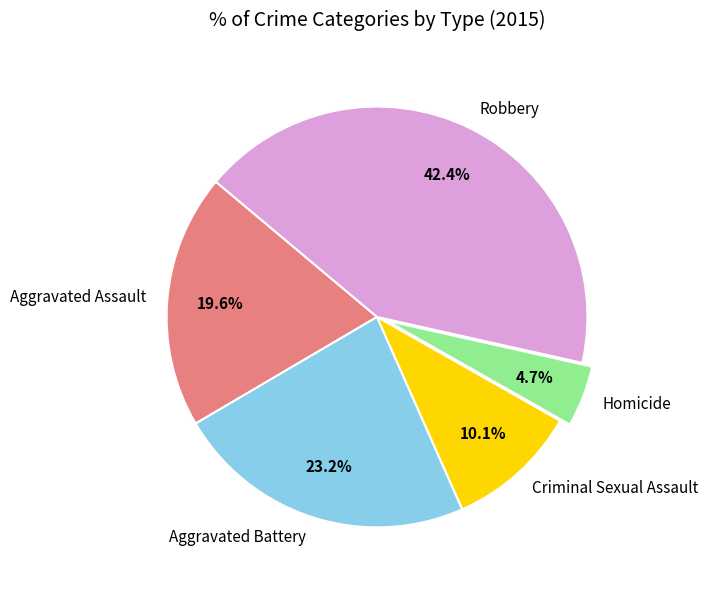

Does any single category account for the majority?

No